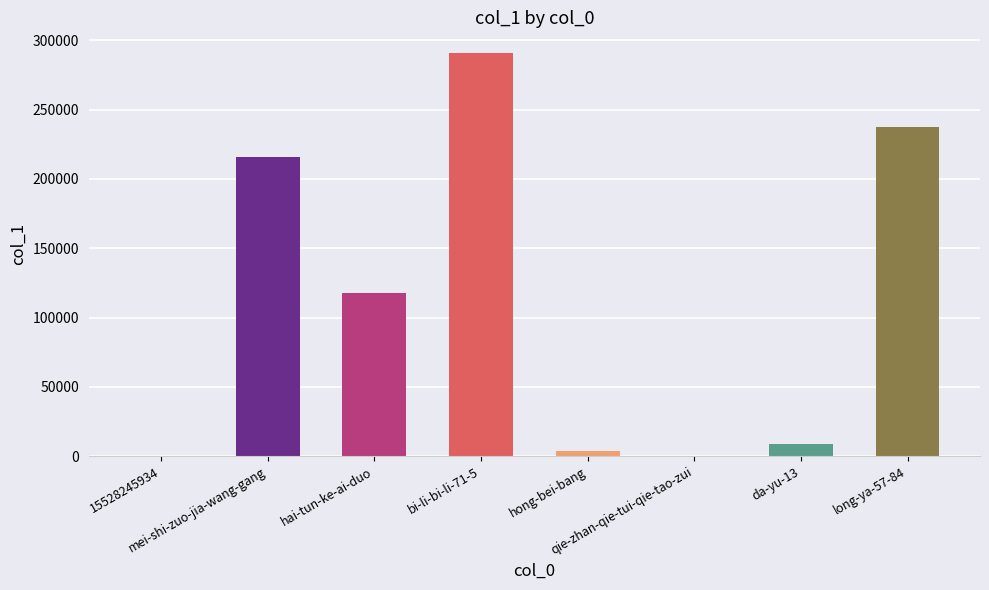

Where is the data nearest to the value 145610?

hai-tun-ke-ai-duo